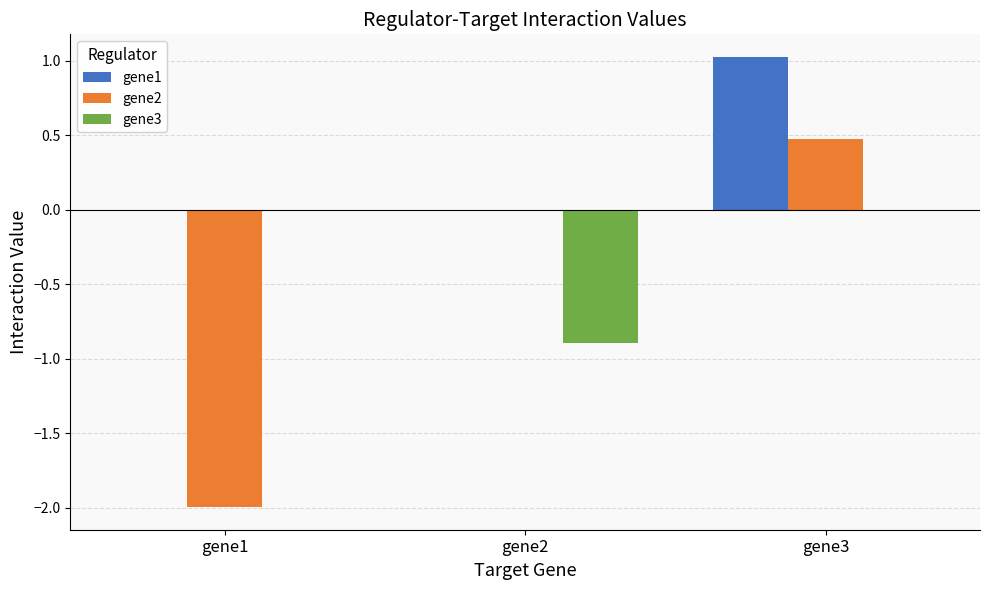

How many series are shown in this chart?

3